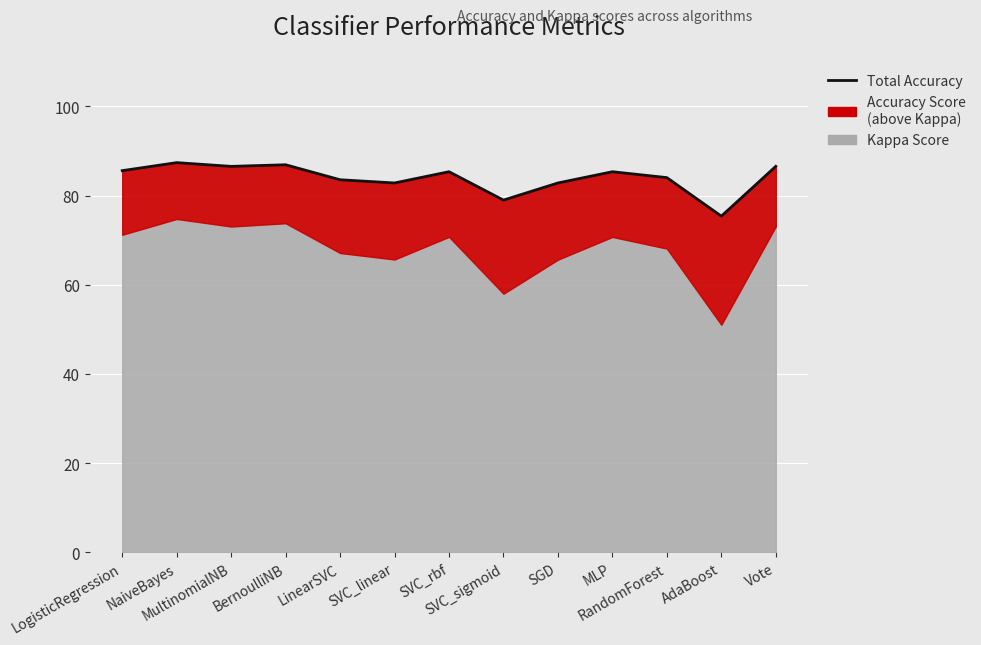

Rank the categories by value from highest to lowest.

NaiveBayes, BernoulliNB, MultinomialNB, Vote, LogisticRegression, SVC_rbf, MLP, RandomForest, LinearSVC, SVC_linear, SGD, SVC_sigmoid, AdaBoost